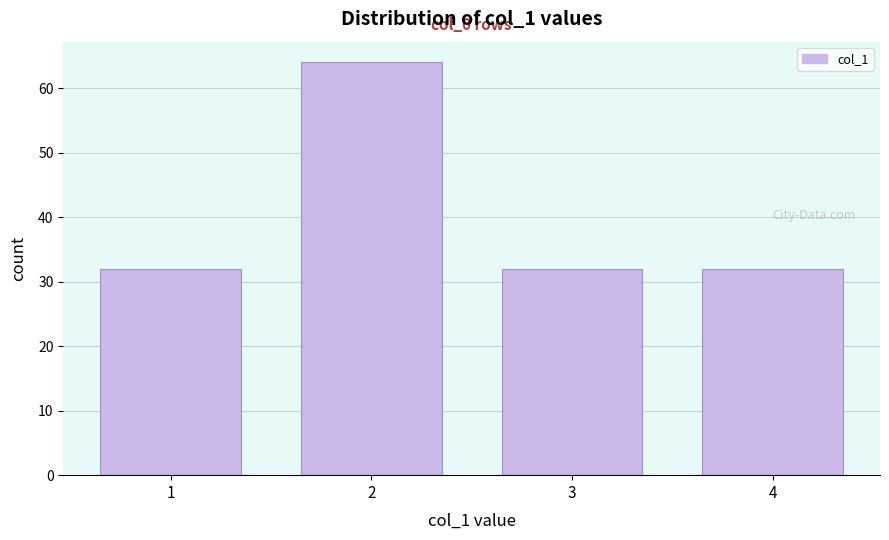

Which range on the x-axis has the tallest bar?

1.5 to 2.5